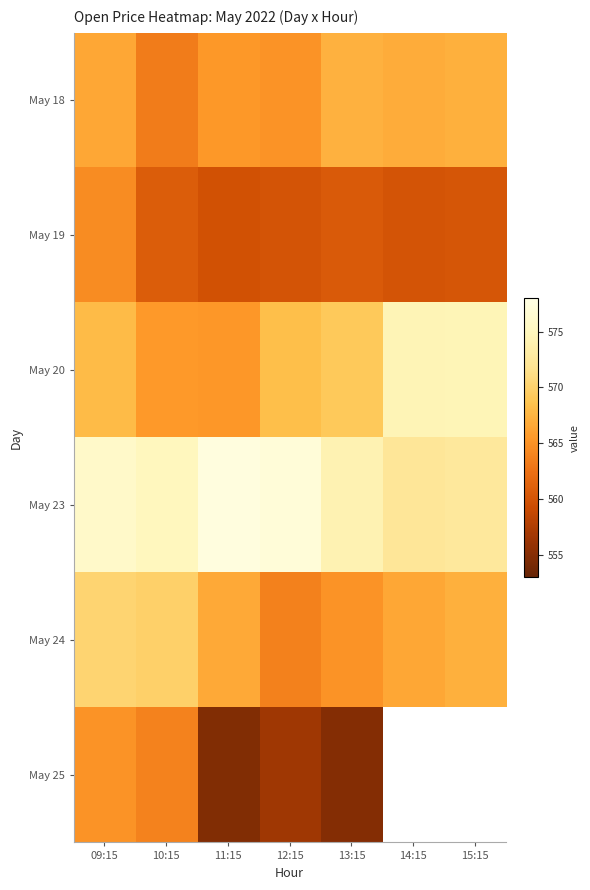

Is the value of May 23 at 15:15 greater than the value of May 19 at 12:15?

Yes